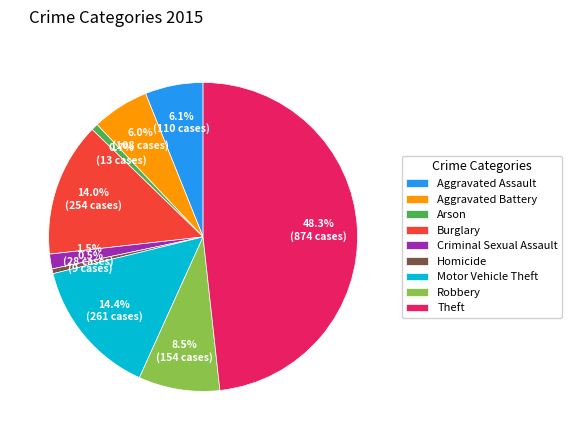

Which slice is the largest?

Theft